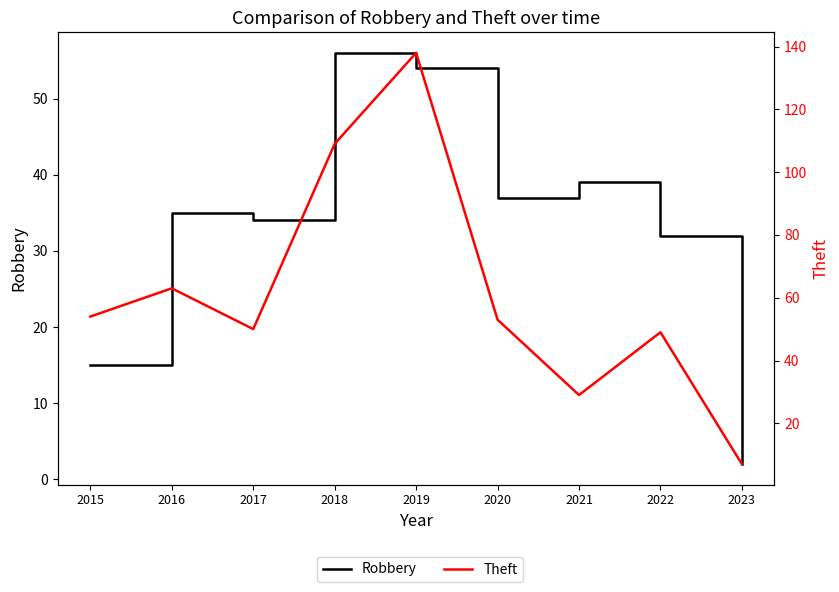

What is the highest value of the Robbery series?

56